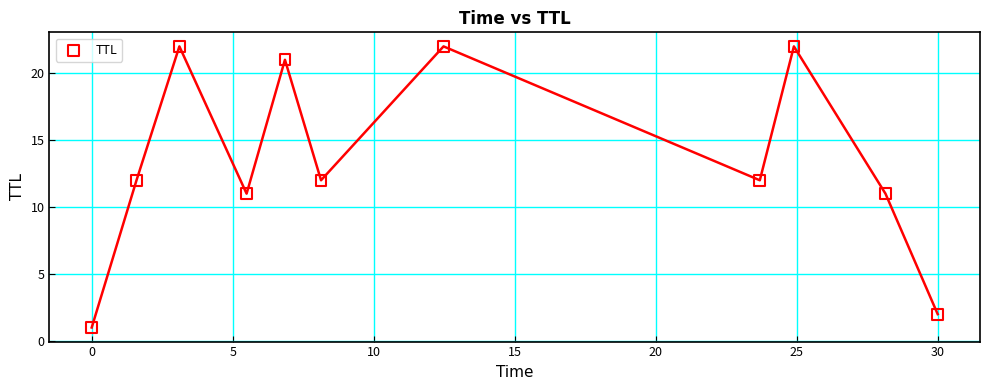

What is the range of Y values (max minus min)?

21